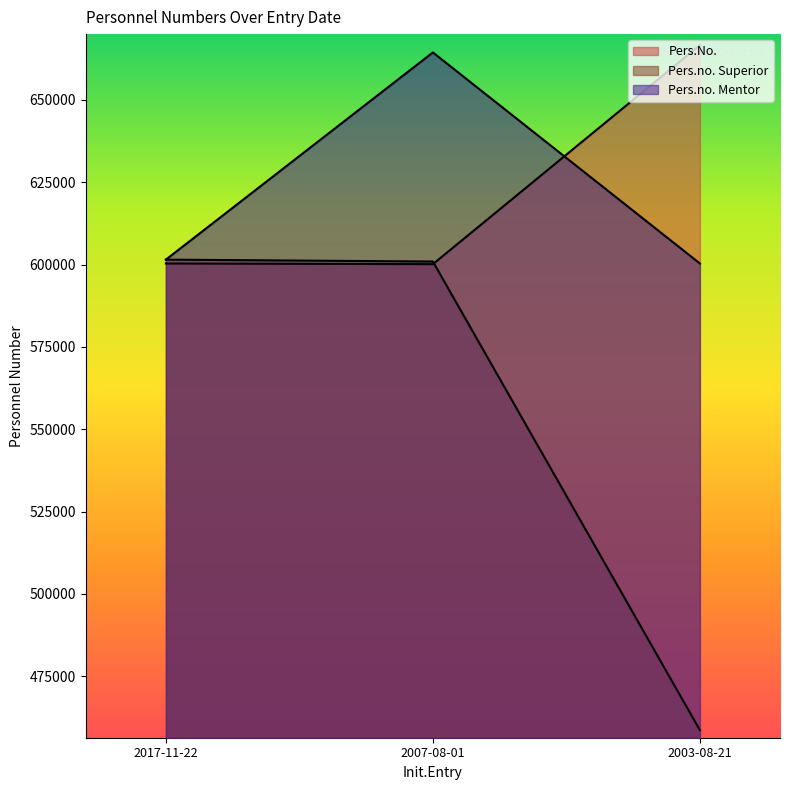

Which has a higher value, 2007-08-01 or 2003-08-21?

2003-08-21